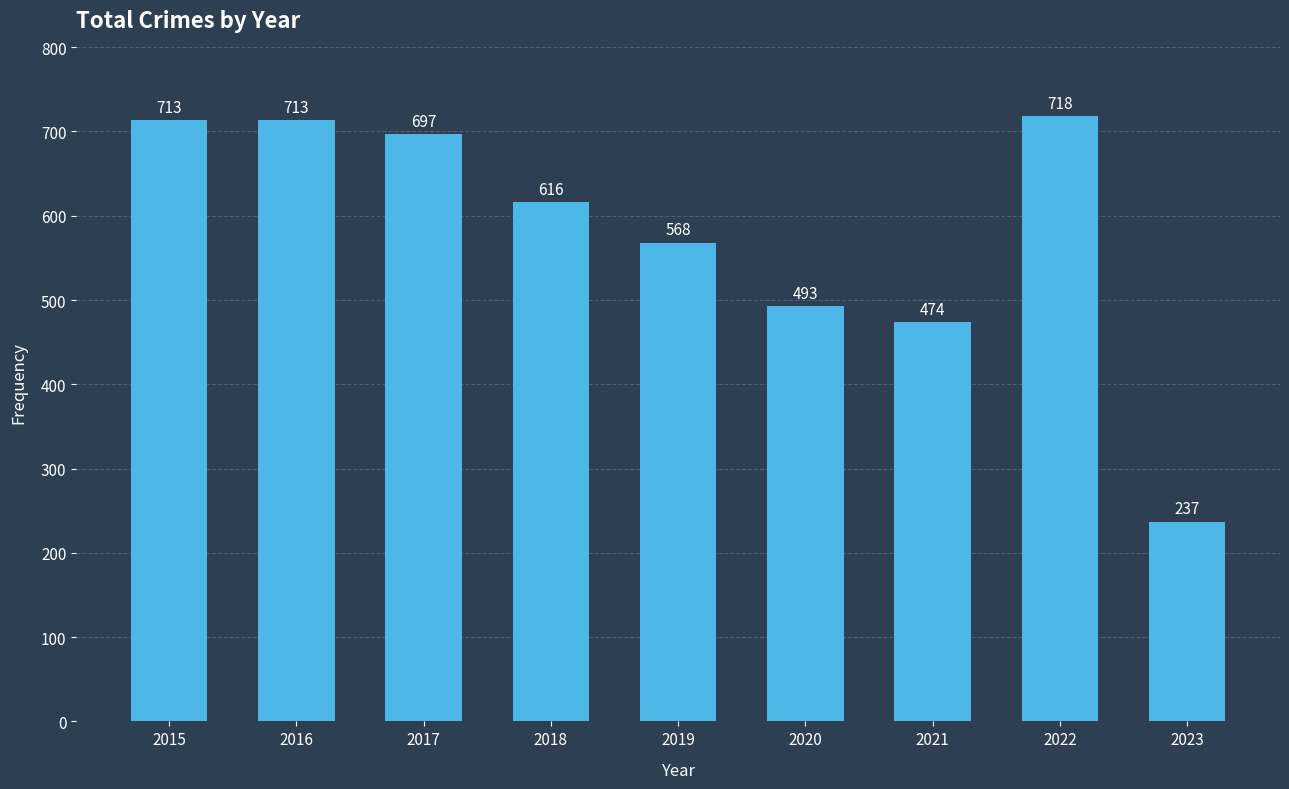

The chart shows a value of 697 at 2017. True or false?

True